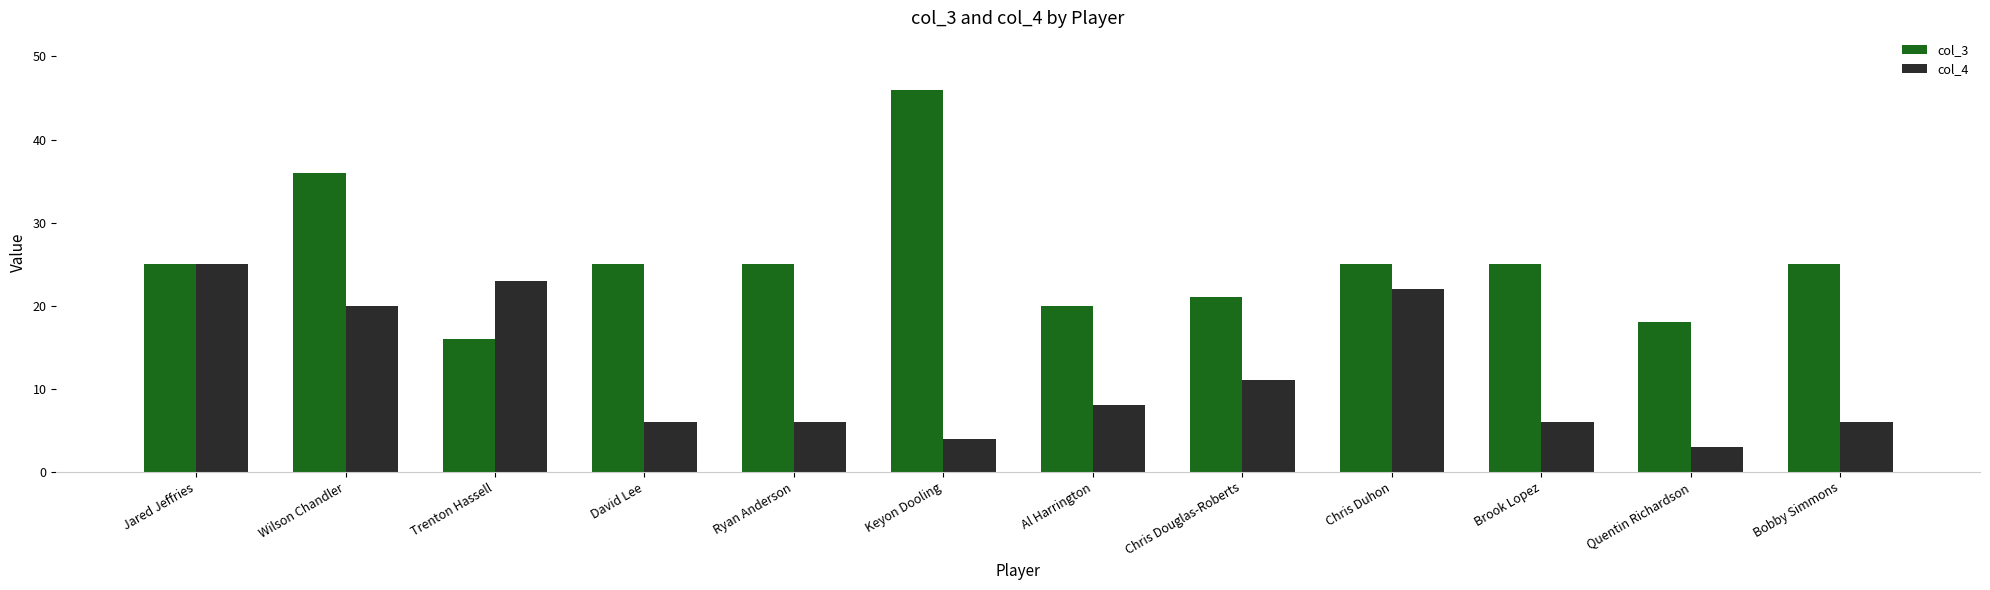

Reading right to left, extract all data points from this chart.

col_3: Bobby Simmons=25	Quentin Richardson=18	Brook Lopez=25	Chris Duhon=25	Chris Douglas-Roberts=21	Al Harrington=20	Keyon Dooling=46	Ryan Anderson=25	David Lee=25	Trenton Hassell=16	Wilson Chandler=36	Jared Jeffries=25
col_4: Bobby Simmons=6	Quentin Richardson=3	Brook Lopez=6	Chris Duhon=22	Chris Douglas-Roberts=11	Al Harrington=8	Keyon Dooling=4	Ryan Anderson=6	David Lee=6	Trenton Hassell=23	Wilson Chandler=20	Jared Jeffries=25